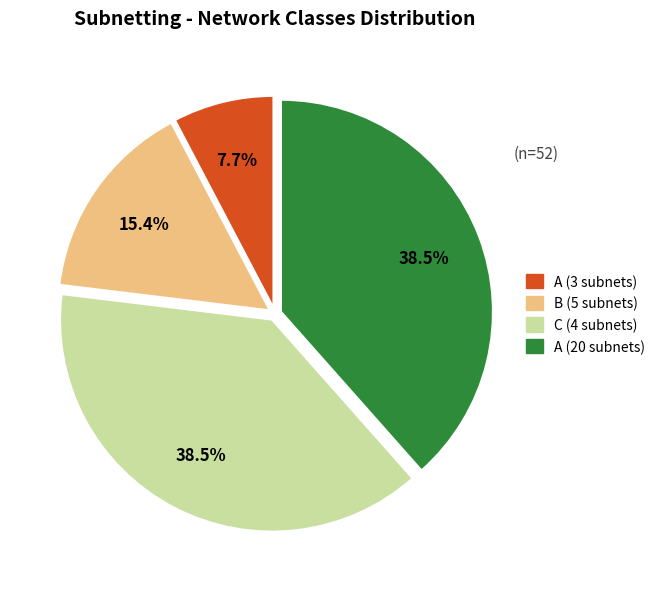

Combined, what portion of the pie is B (5 subnets) and A (3 subnets)?

23.1%